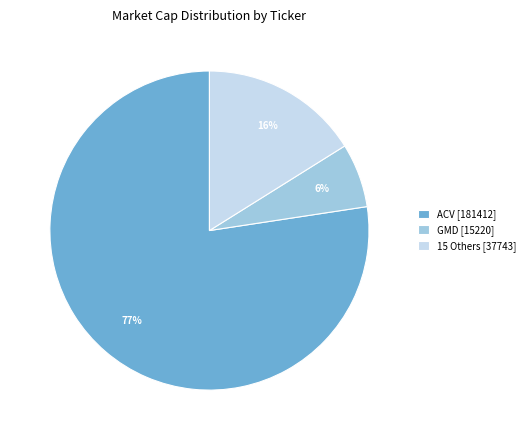

Rank the categories by value from highest to lowest.

ACV [181412], 15 Others [37743], GMD [15220]